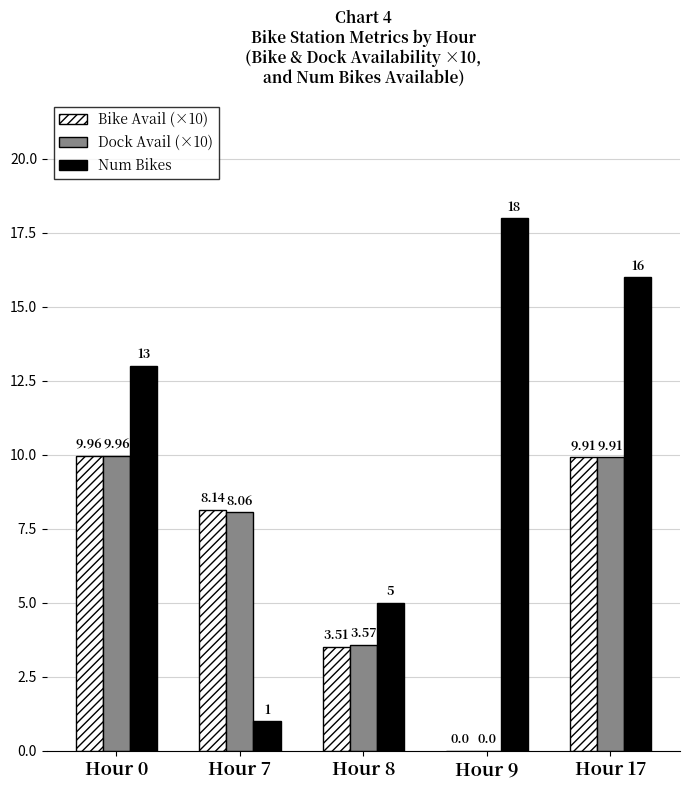

Between Hour 8 and Hour 9, which series saw the biggest shift?

Num Bikes